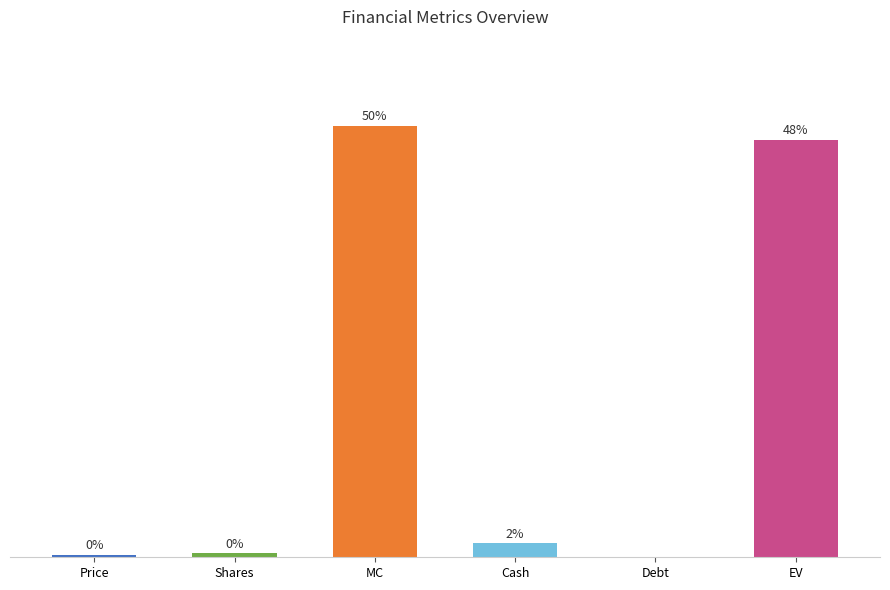

At which label does the data first exceed 1?

MC